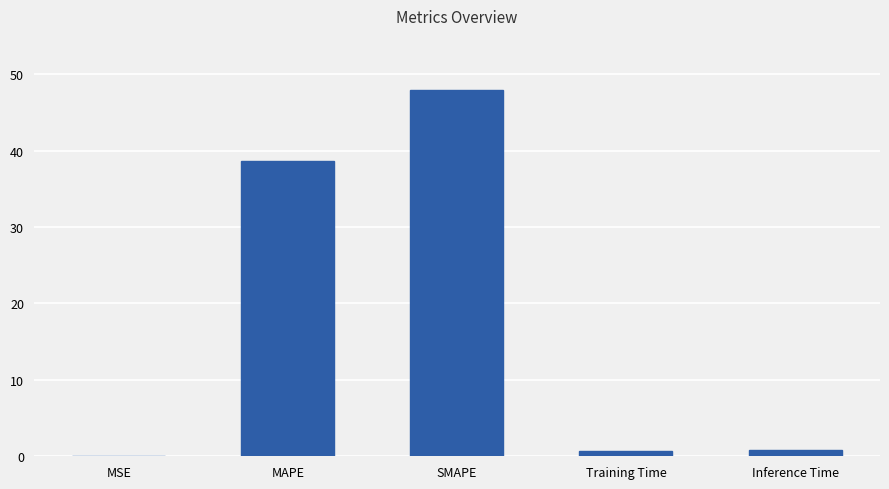

At which label is the value closest to 23?

MAPE